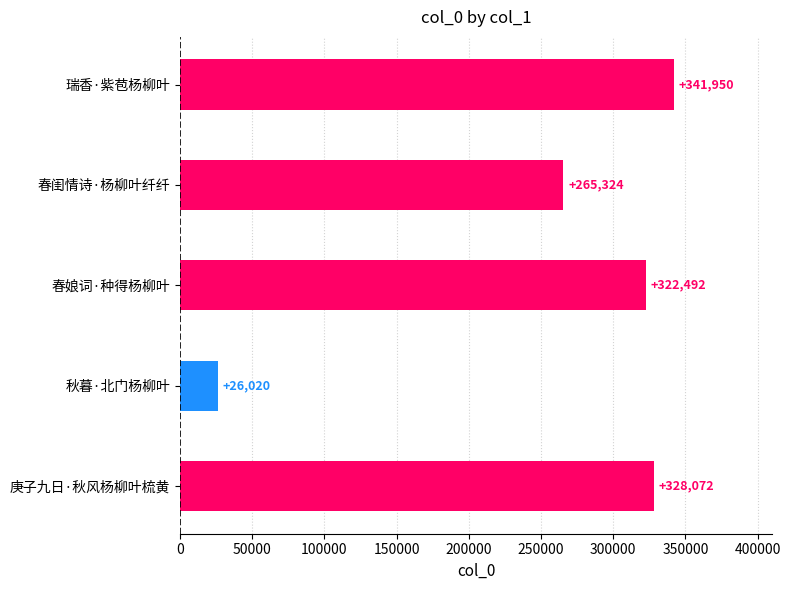

Is it true that the value at 瑞香·紫苞杨柳叶 is 89356?

False